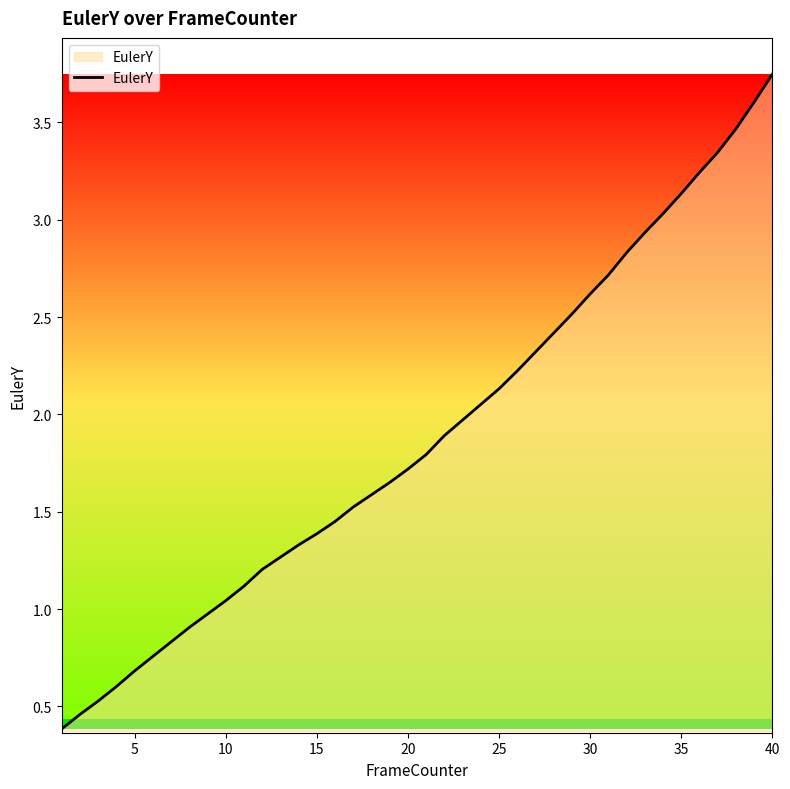

What is the smallest value displayed?

0.4